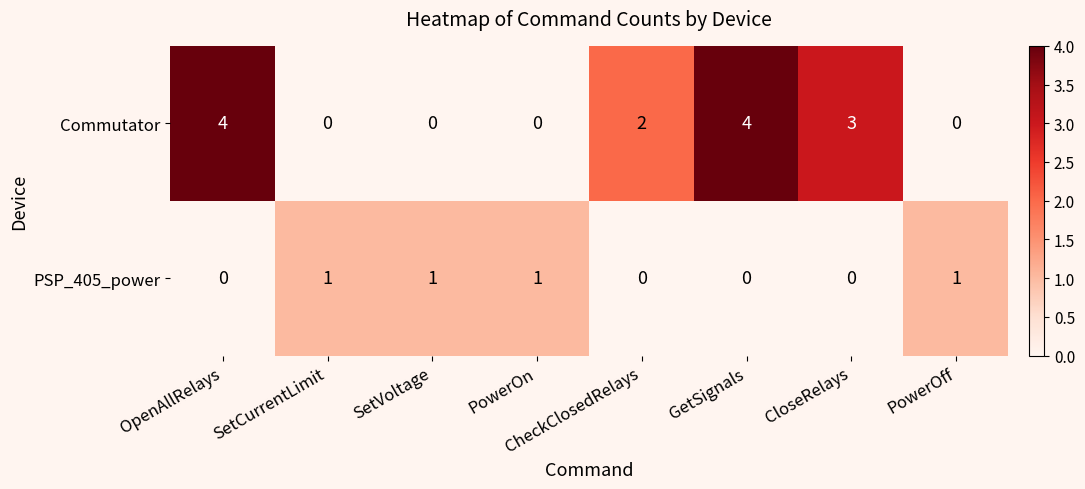

What is the total value across all series at CheckClosedRelays?

2